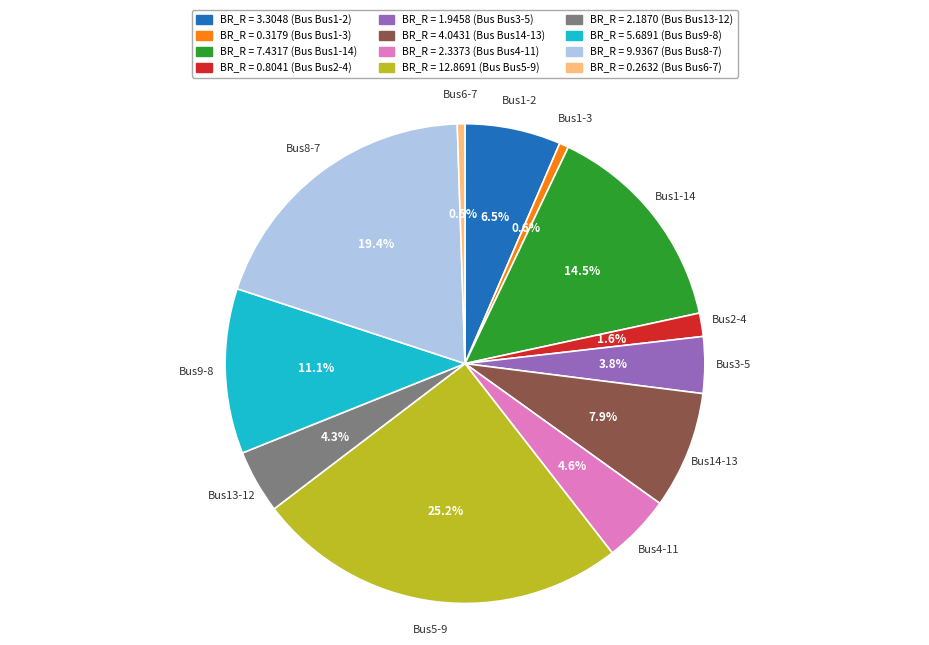

Is there any slice that represents more than half of the pie?

No